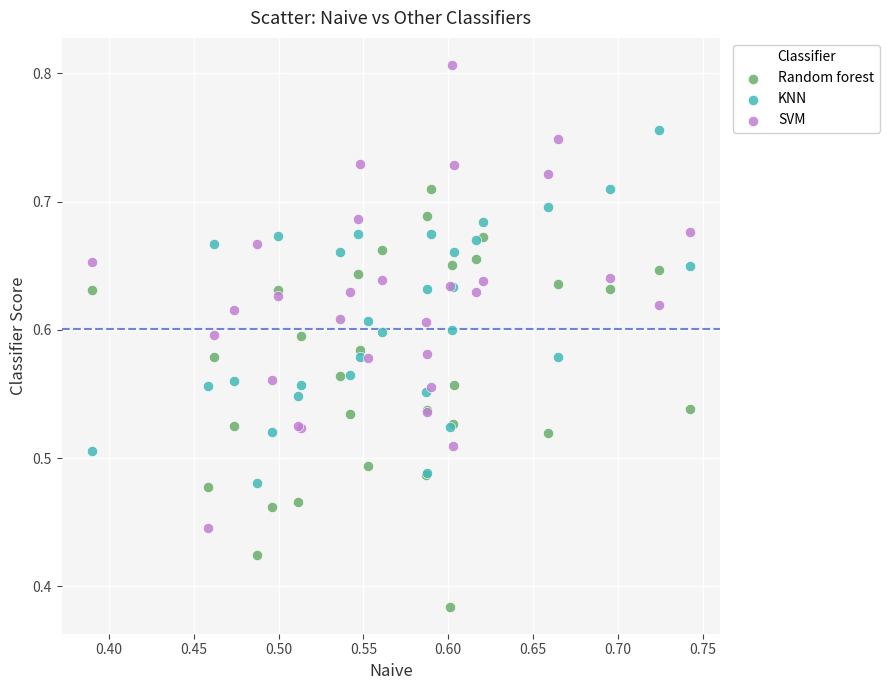

Which series has the largest Y range (max minus min)?

SVM